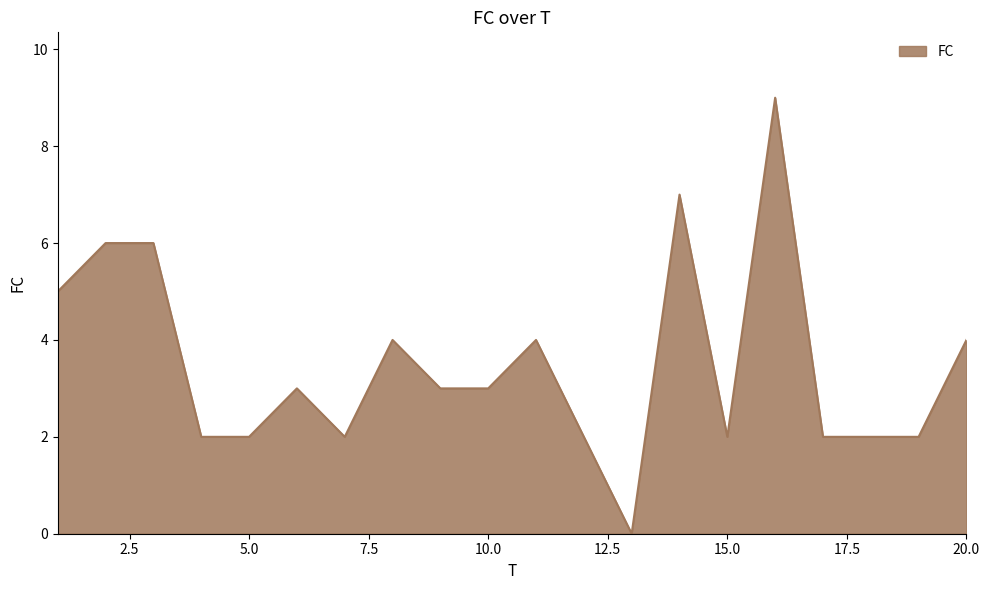

Reading left to right, what are all the values shown in this chart?

5	6	6	2	2	3	2	4	3	3	4	2	0	7	2	9	2	2	2	4